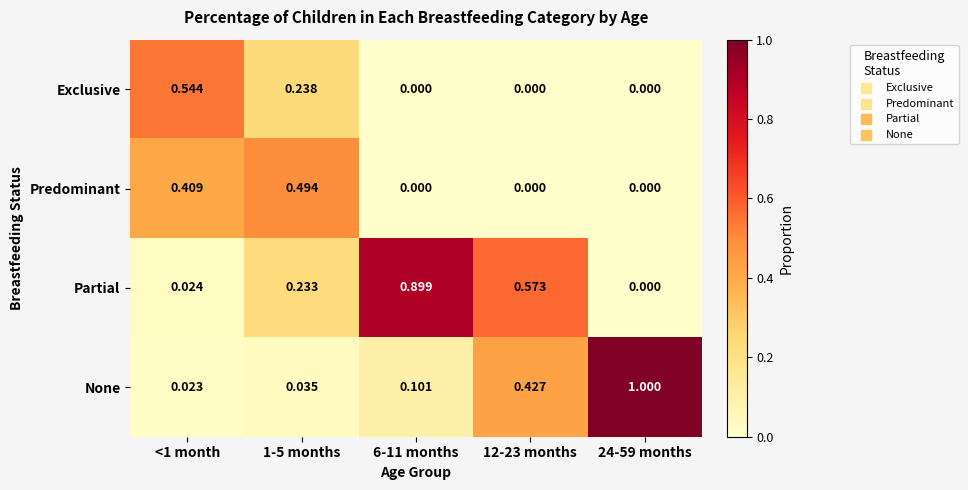

Which series has the largest range (max minus min)?

None